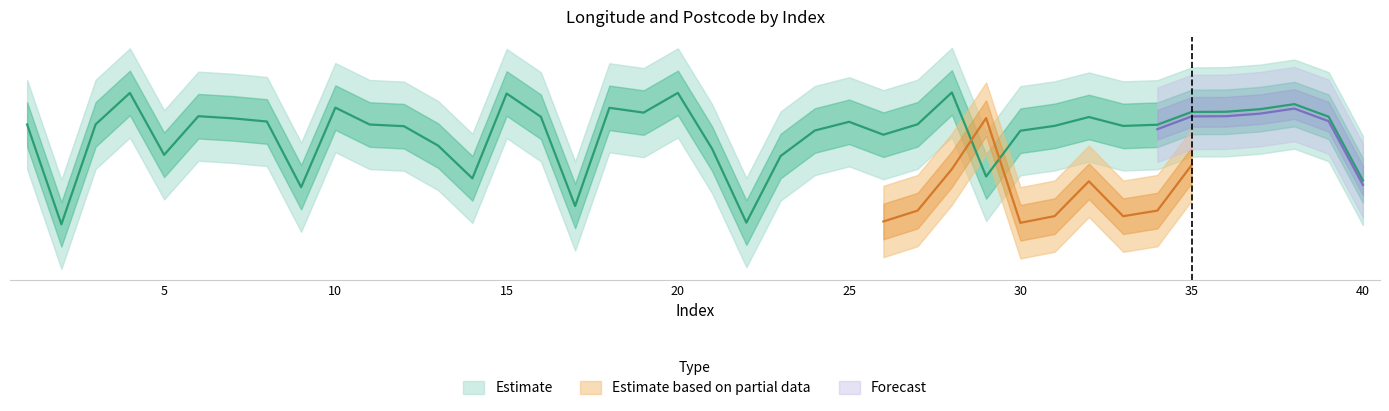

At which category does the data reach its first local peak?

4